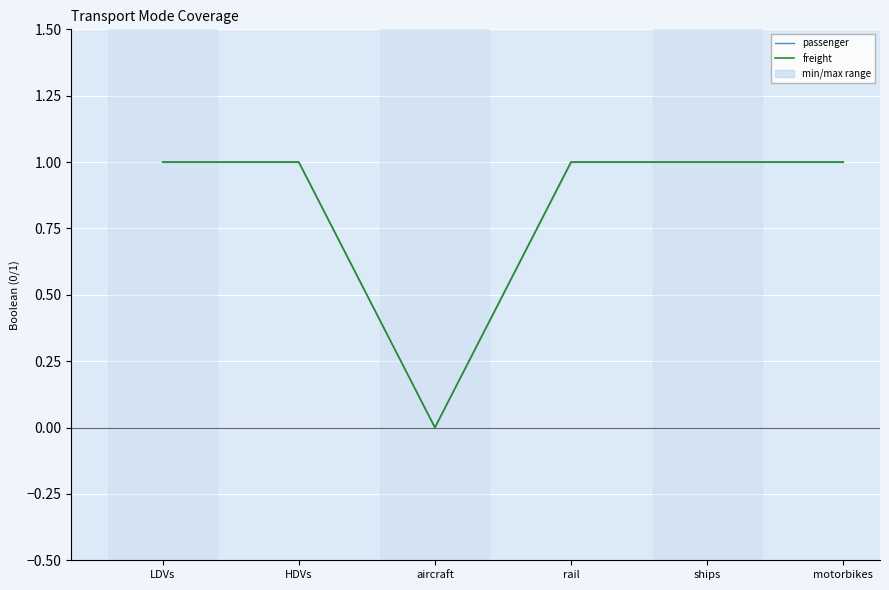

Rank the categories by freight value from lowest to highest.

aircraft, LDVs, HDVs, rail, ships, motorbikes